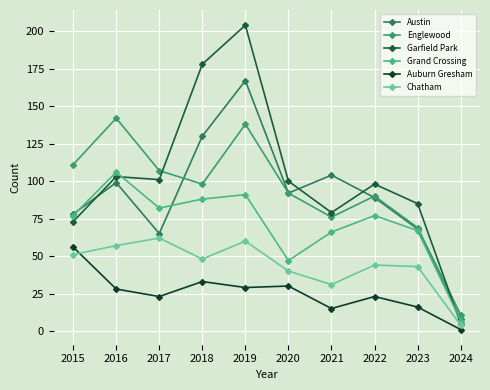

True or false: Englewood and Chatham cross at least once.

False